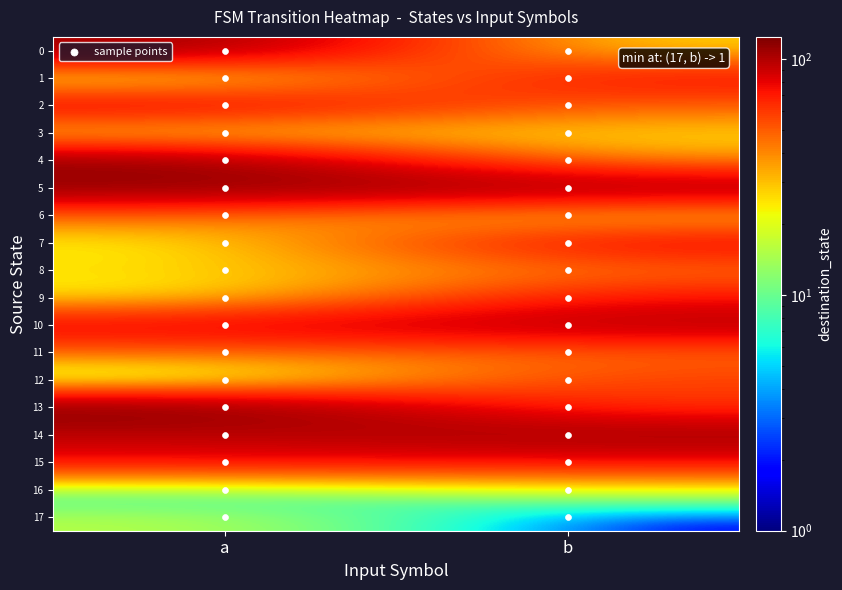

At which category is the sum across all series the highest?

a